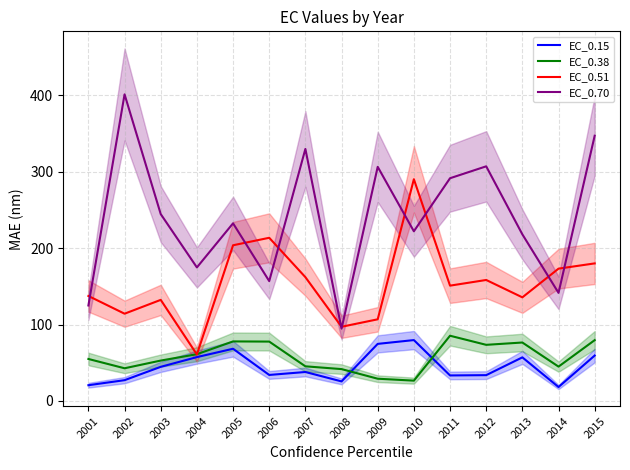

Which category has the lowest value in the EC_0.38 series?

2010